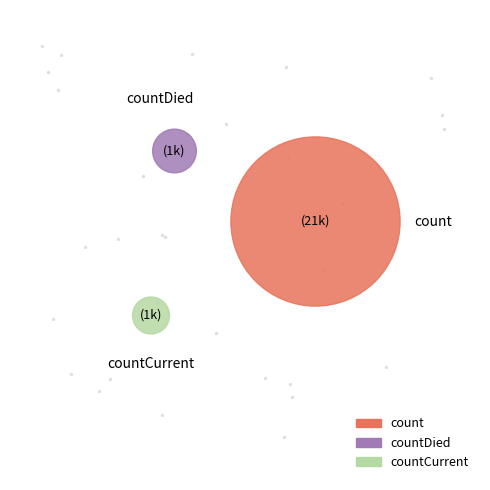

What is the change in value from count to countDied?

-19645